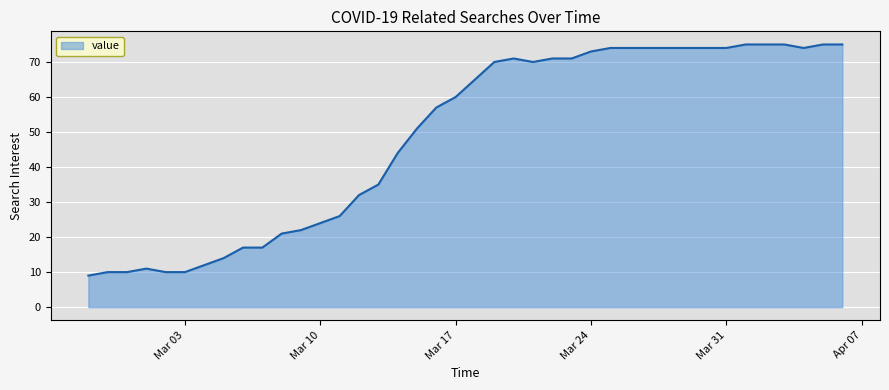

How many lines are shown in the chart?

1